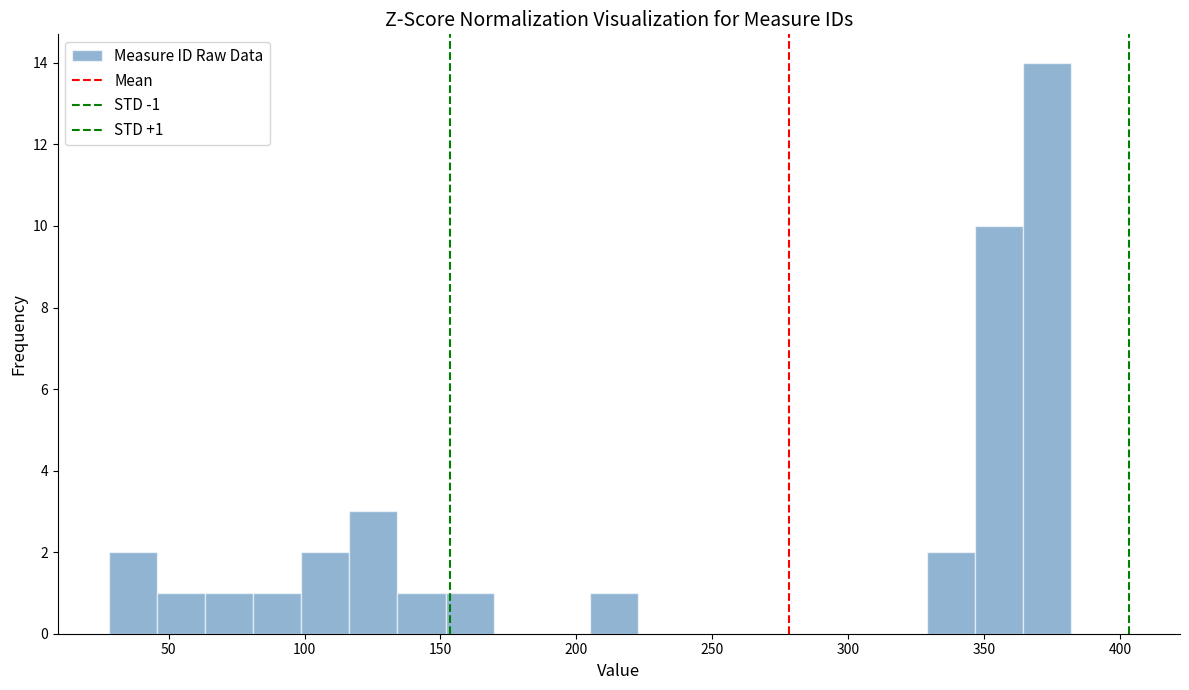

Read against the x-axis, roughly where is the centre of the tallest bar?

375